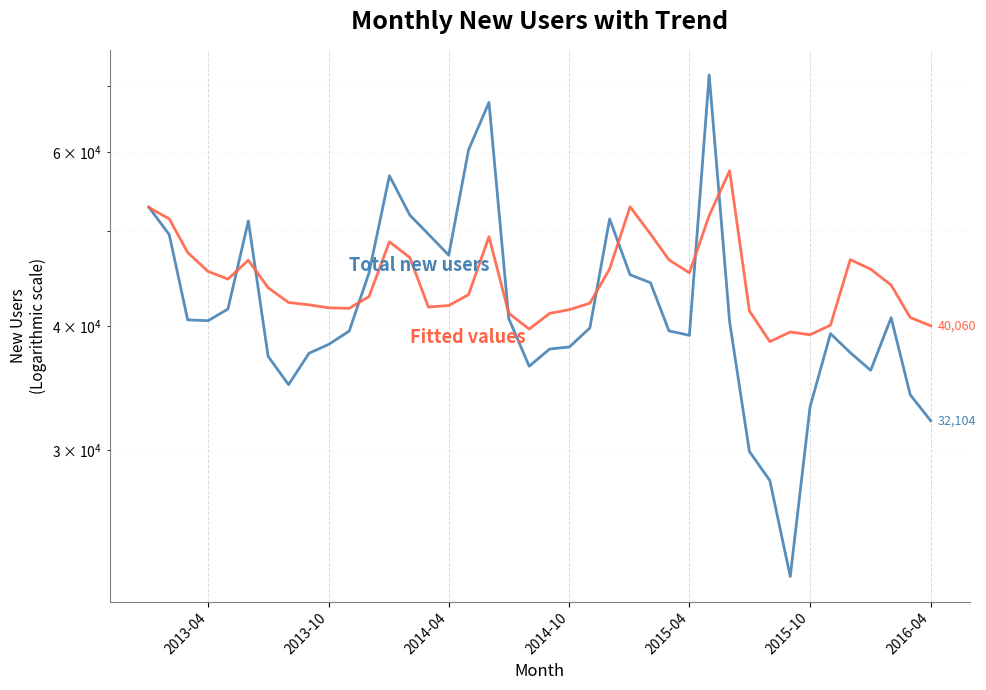

What is the difference between the second highest and second lowest values in the Total_new_users series?

39501.0